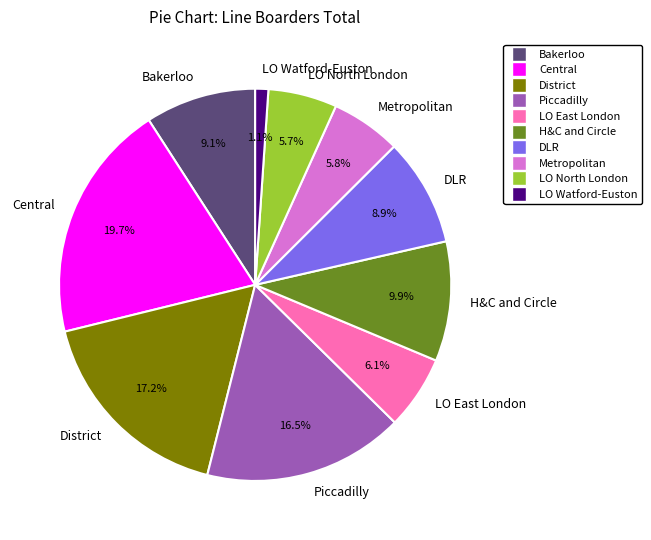

Is the sum of LO North London and DLR greater than half?

No